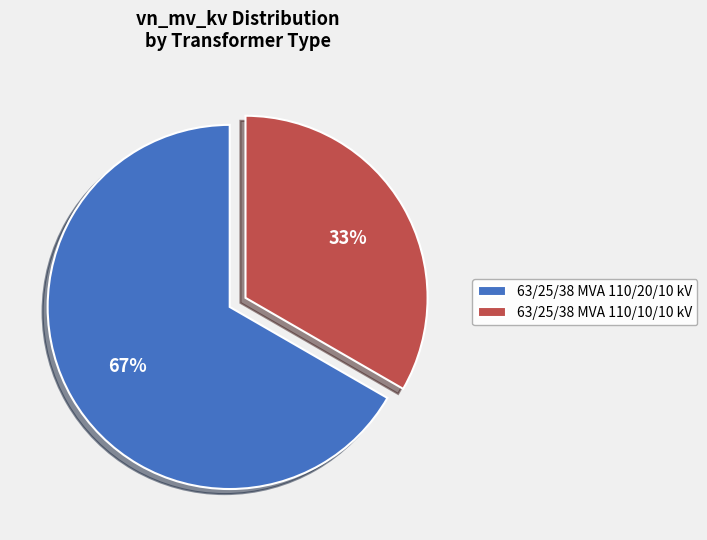

Is there any slice that represents more than half of the pie?

Yes